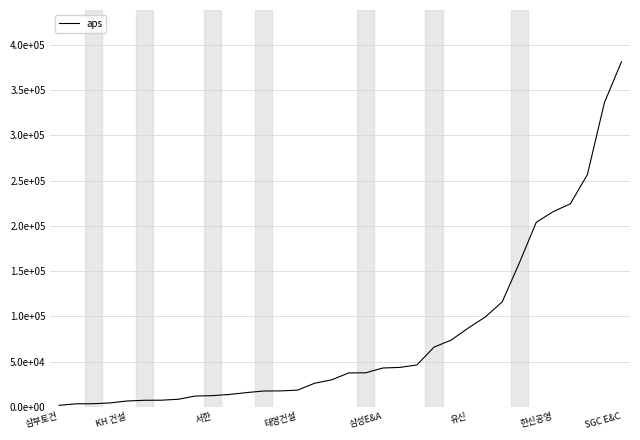

Does the chart display data point markers on the line(s)?

No